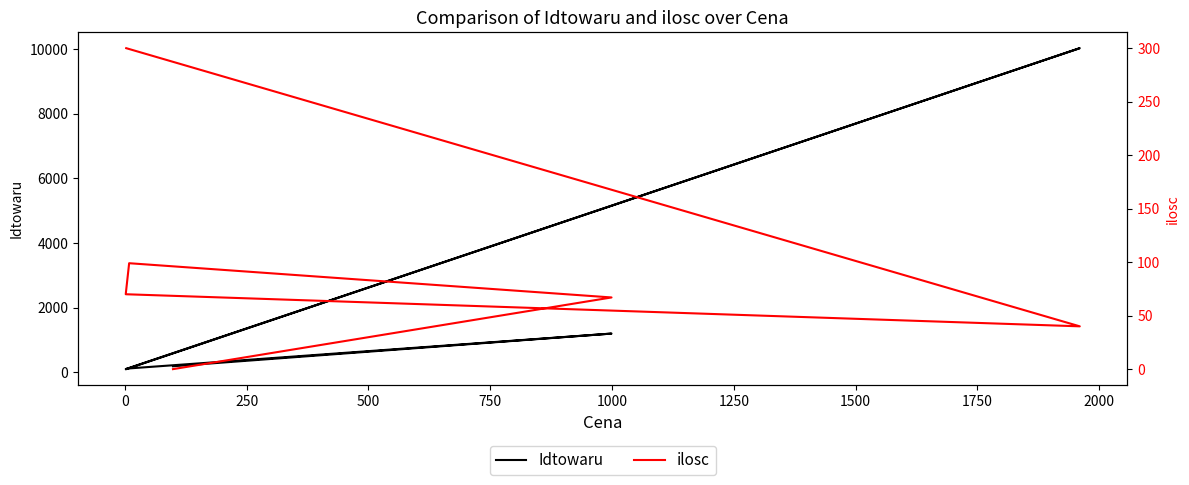

How many lines are shown in the chart?

2